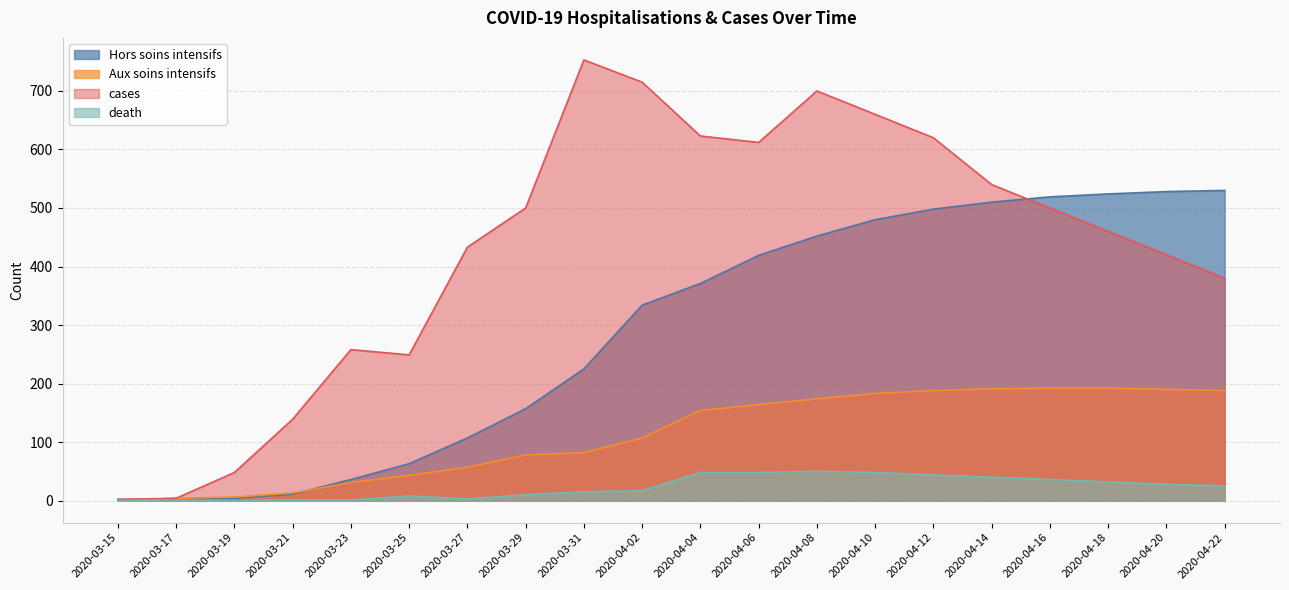

Which series changed the most between 2020-03-15 and 2020-03-23?

cases